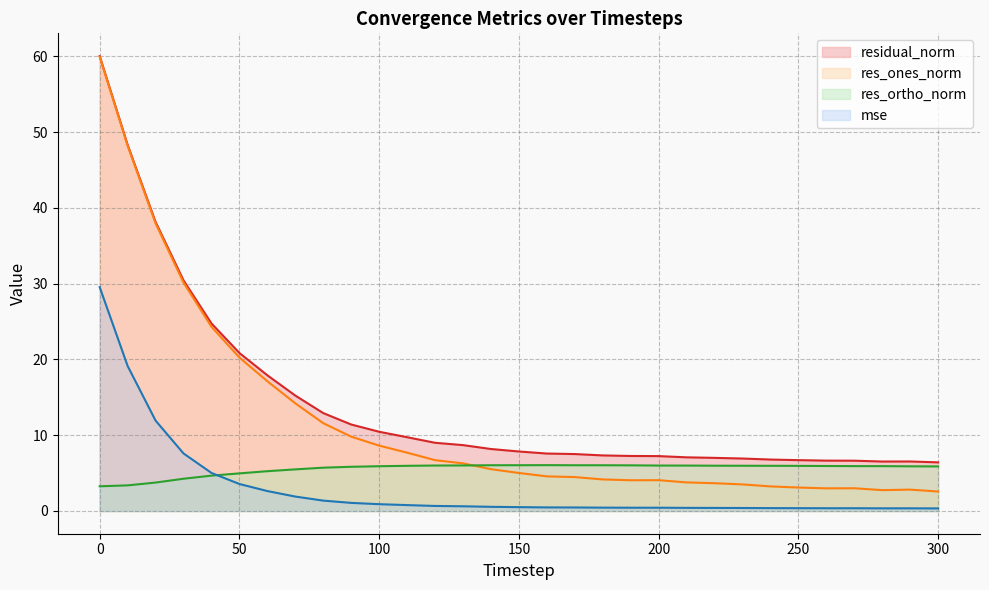

What is the value of the residual_norm point at the 2nd from the left?

48.3